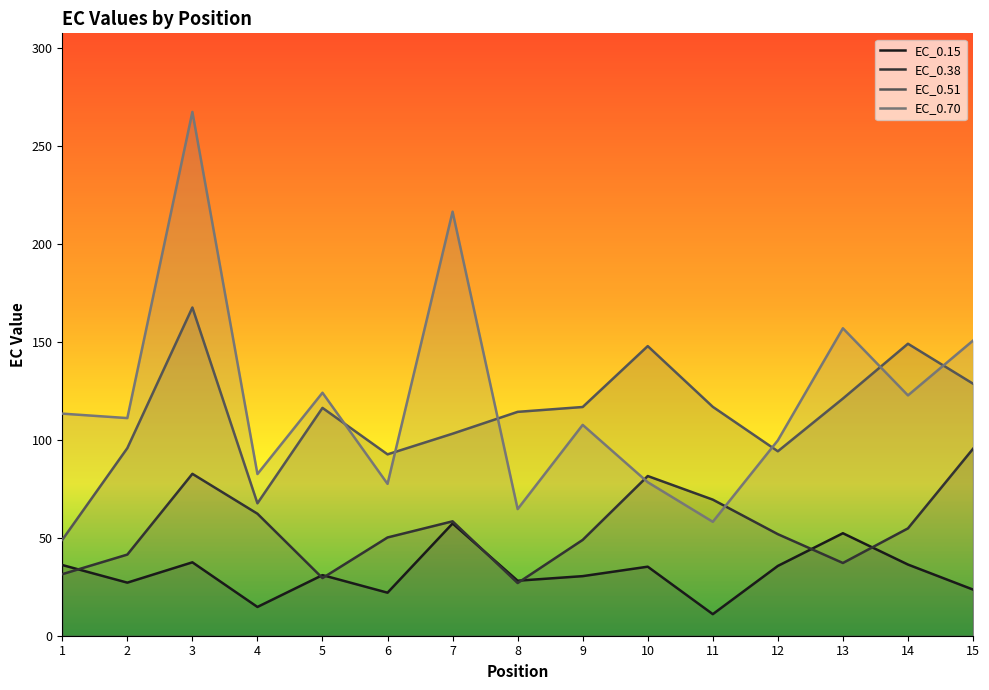

Reading right to left, list all the values displayed in this chart.

EC_0.15: 23.6	36.4	52.3	35.6	11.0	35.3	30.4	28.1	57.3	22.0	31.0	14.7	37.5	27.1	36.1
EC_0.38: 95.5	54.8	37.2	51.9	69.5	81.6	48.9	26.9	58.4	50.2	29.4	62.3	82.7	41.4	31.4
EC_0.51: 128.7	149.1	121.1	94.2	116.9	147.9	116.8	114.3	103.2	92.6	116.4	67.6	167.6	95.8	49.0
EC_0.70: 150.7	122.8	157.0	99.8	58.2	78.4	107.7	64.7	216.6	77.6	124.1	82.6	267.5	111.2	113.4